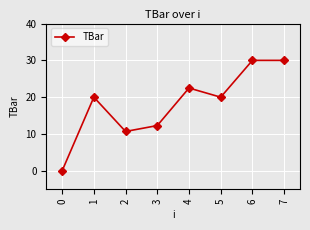

The value at 1 is 20.0. True or false?

True